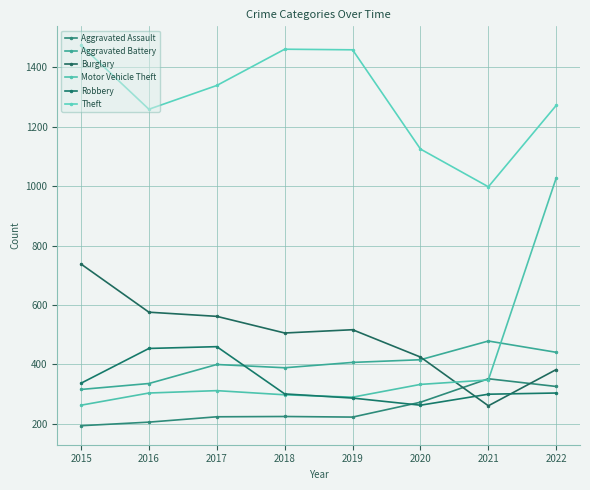

True or false: Robbery has a value of 695 at 2017.

False